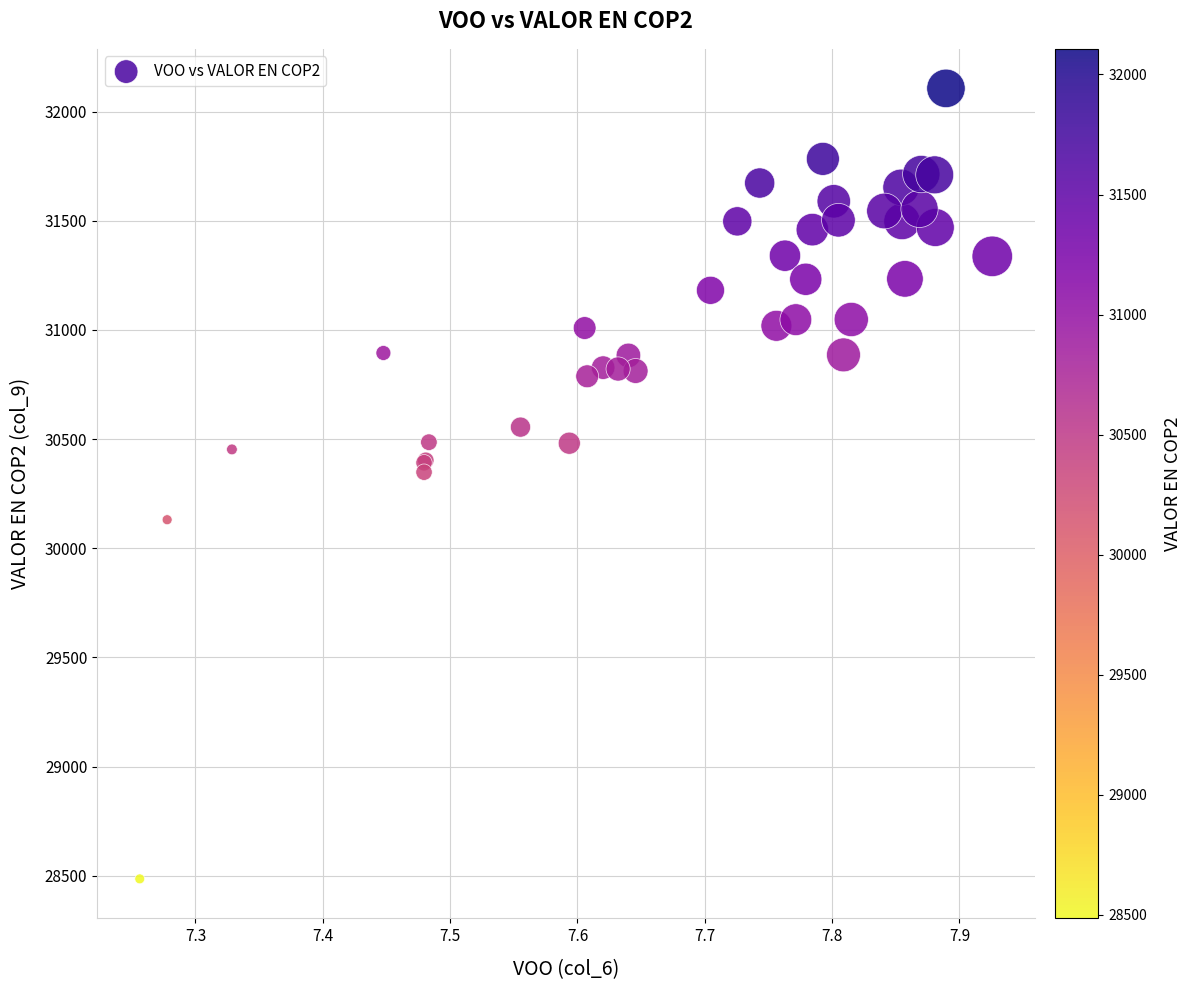

What Y value in the scatter plot is closest to 30296?

30348.7